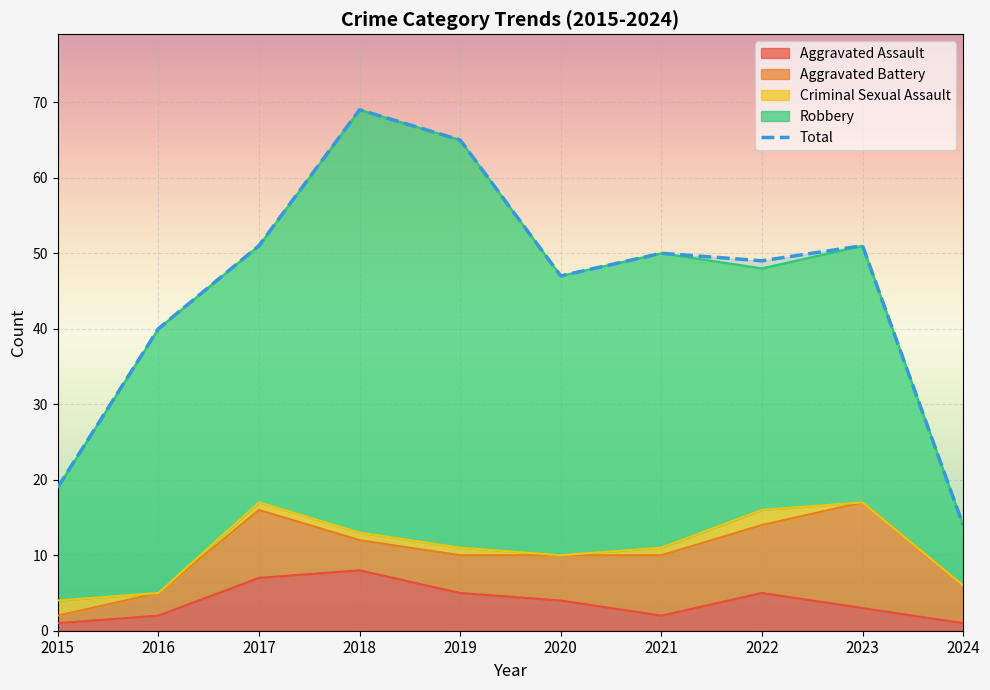

What is the average value?

46